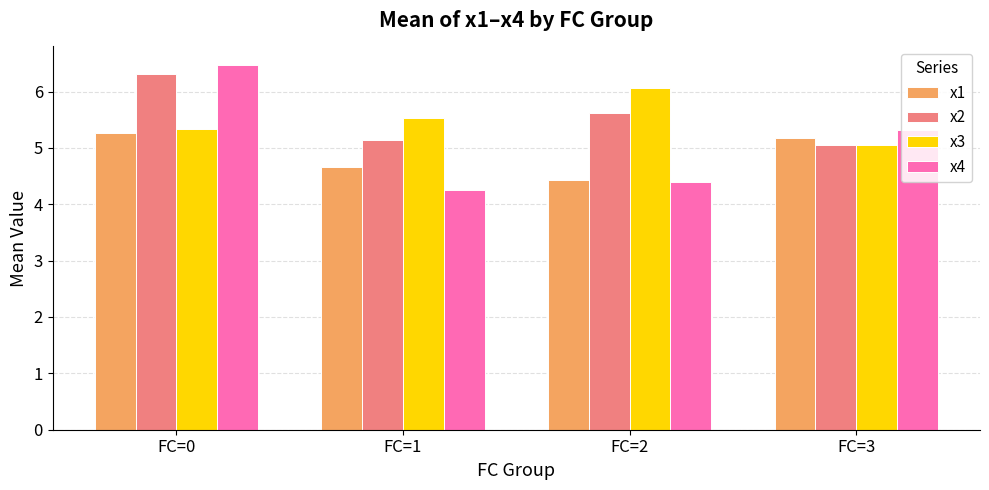

Which label corresponds to the smallest value in the chart?

FC=1